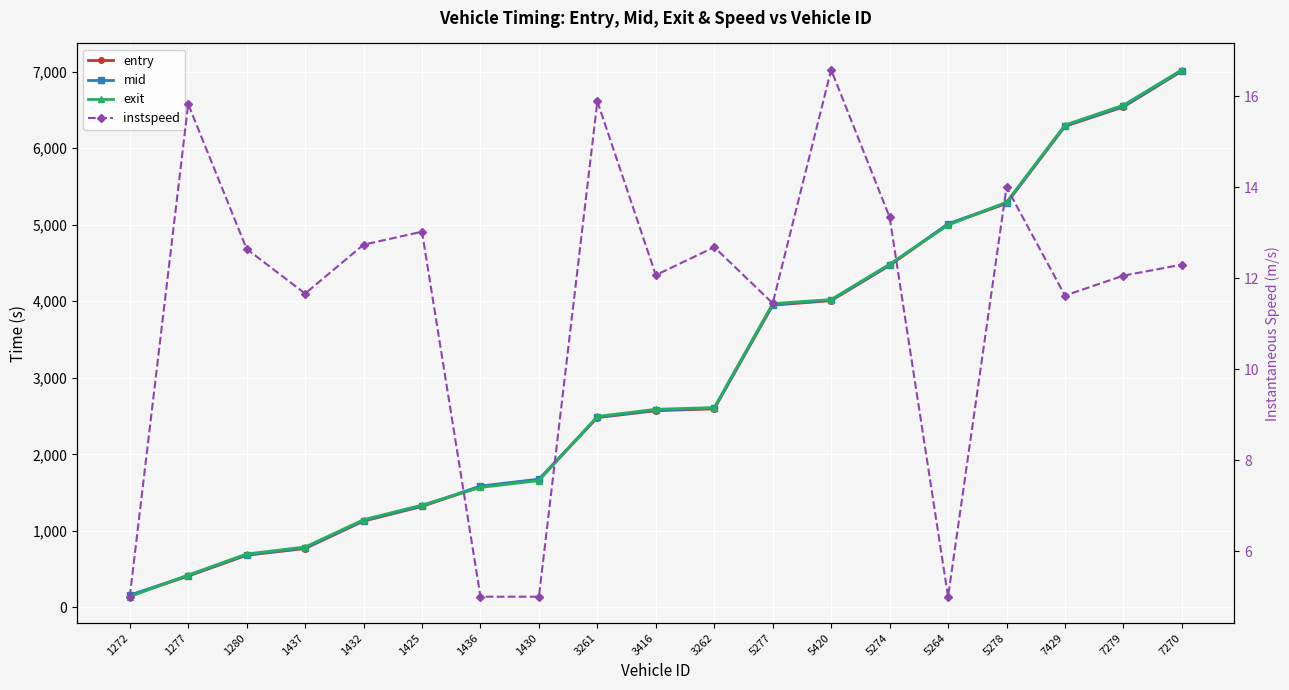

What is the label of the 16th point from the right?

1437